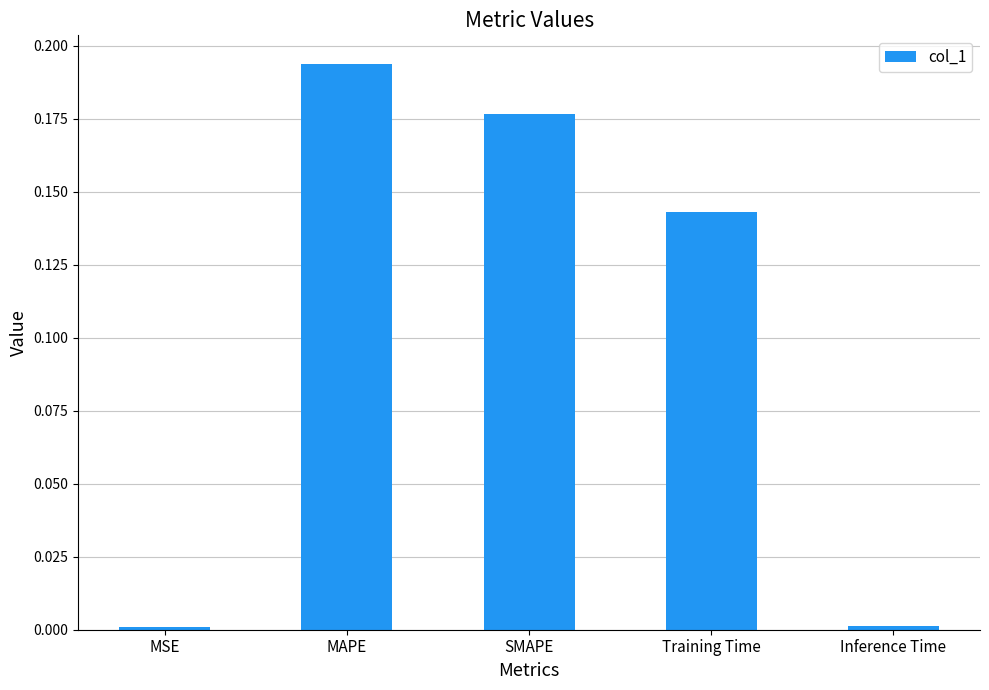

True or false: the data shows 0.0 at MSE.

True